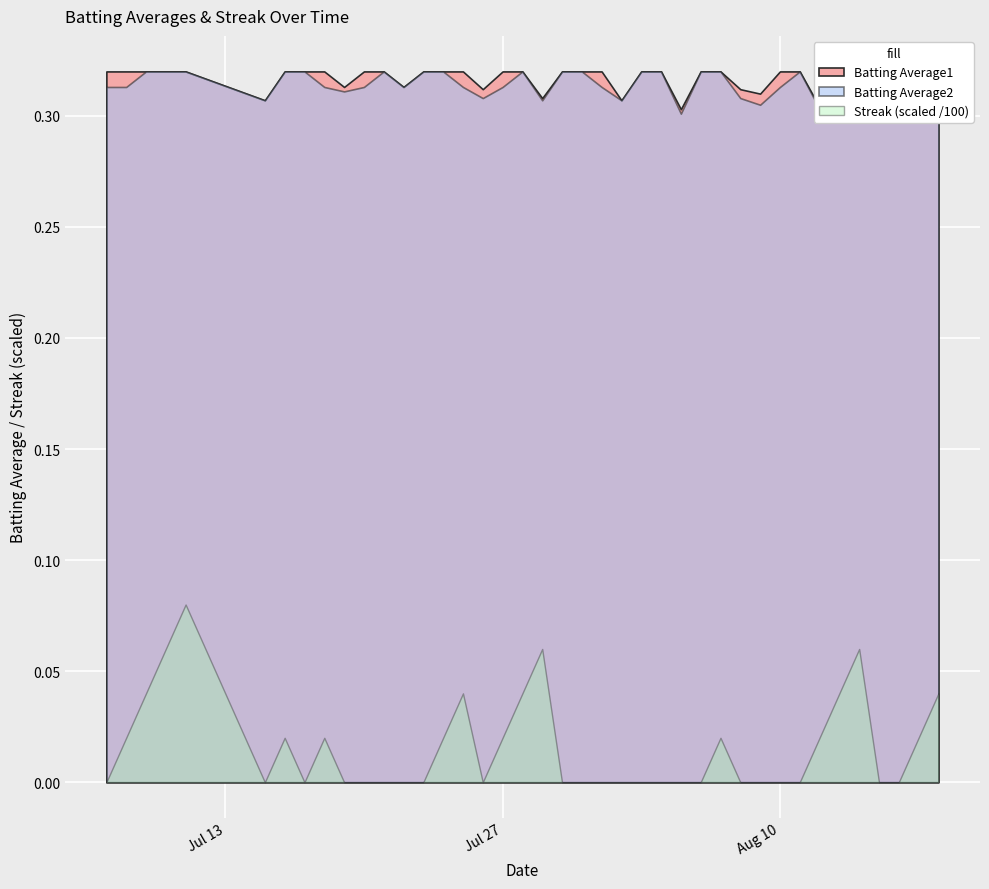

What is the maximum value for Batting Average2?

0.3